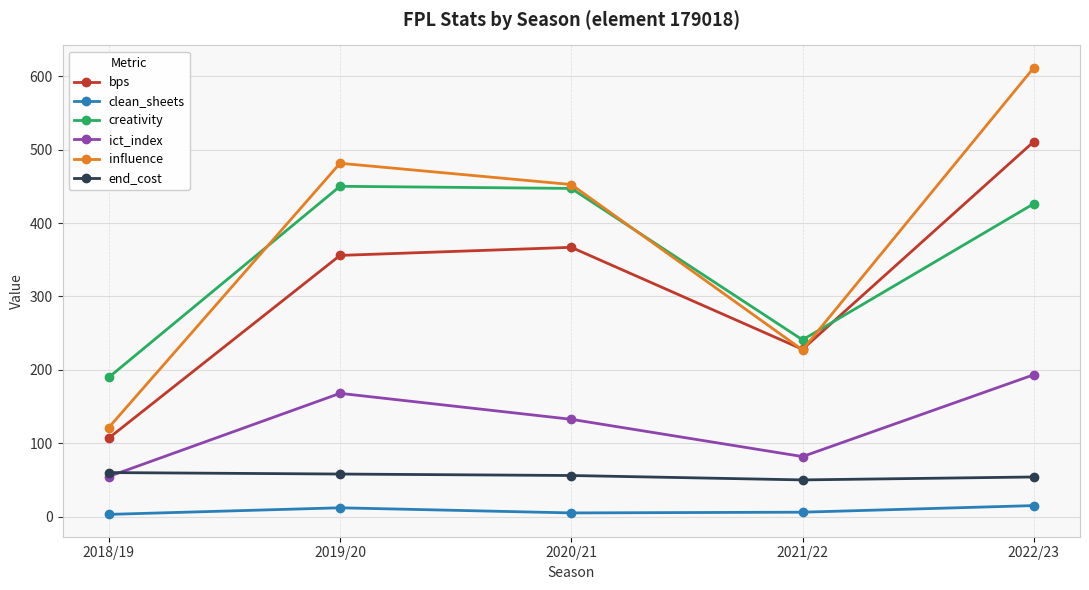

True or false: ict_index and clean_sheets cross at least once.

False